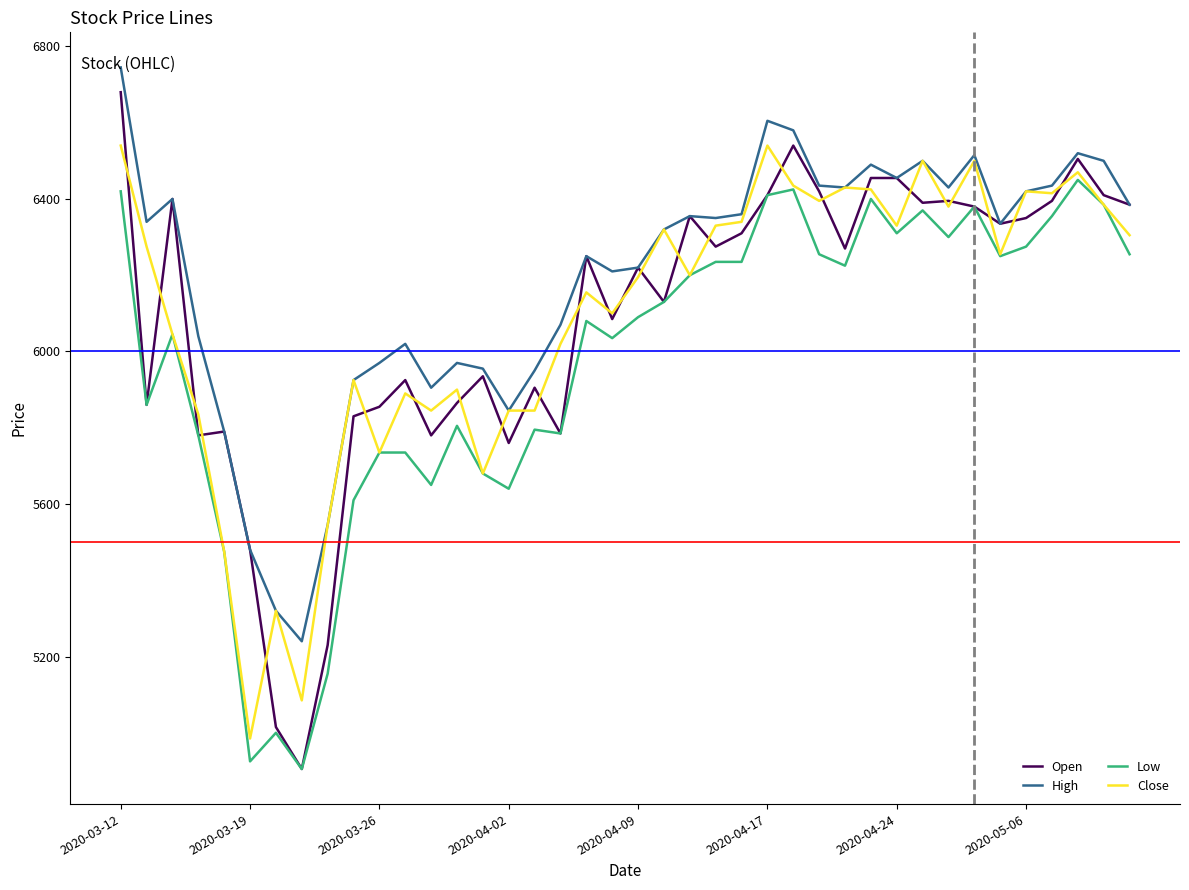

Which series has the largest total across all categories?

High